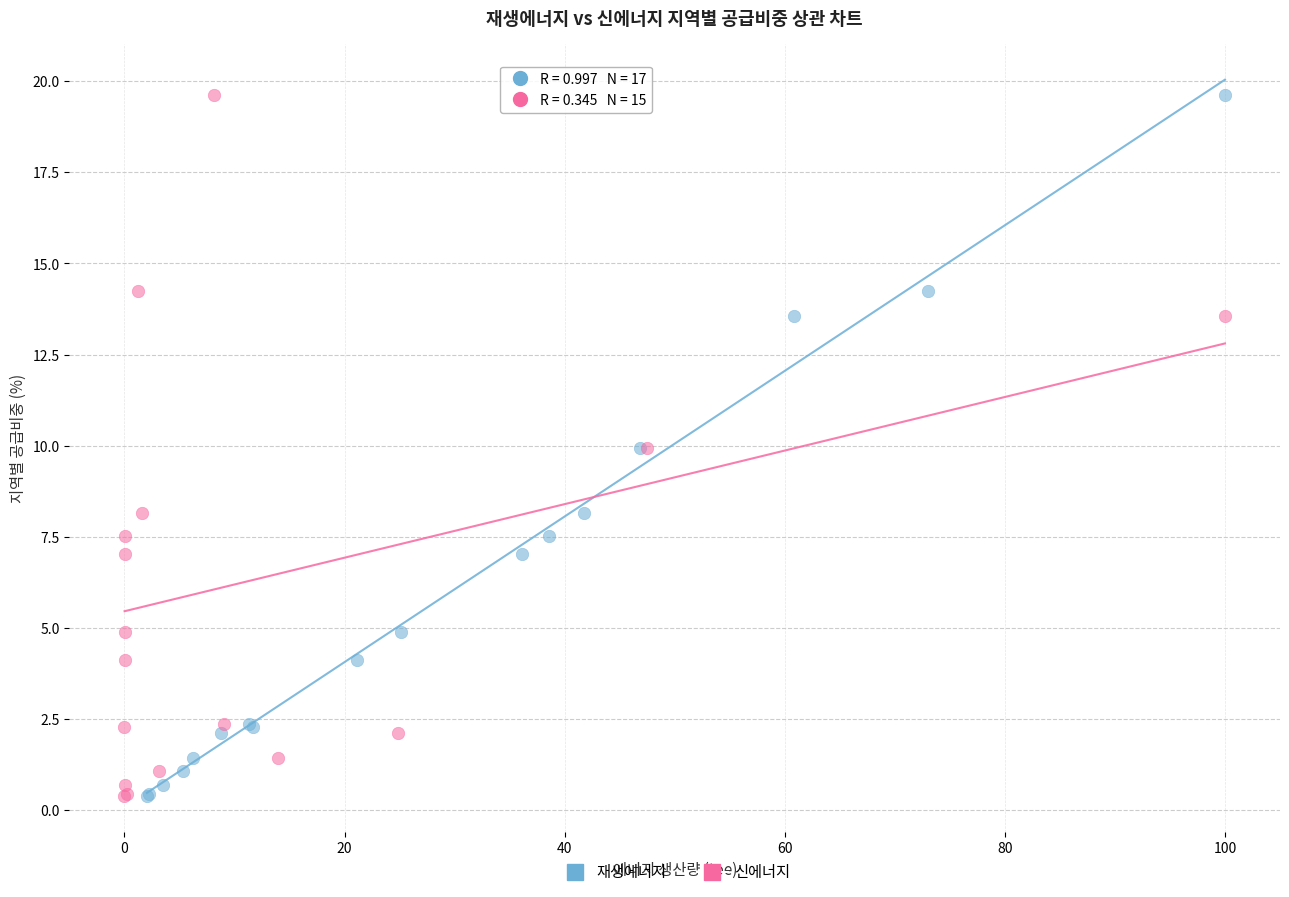

What are all the series names shown in the legend?

재생에너지, 신에너지